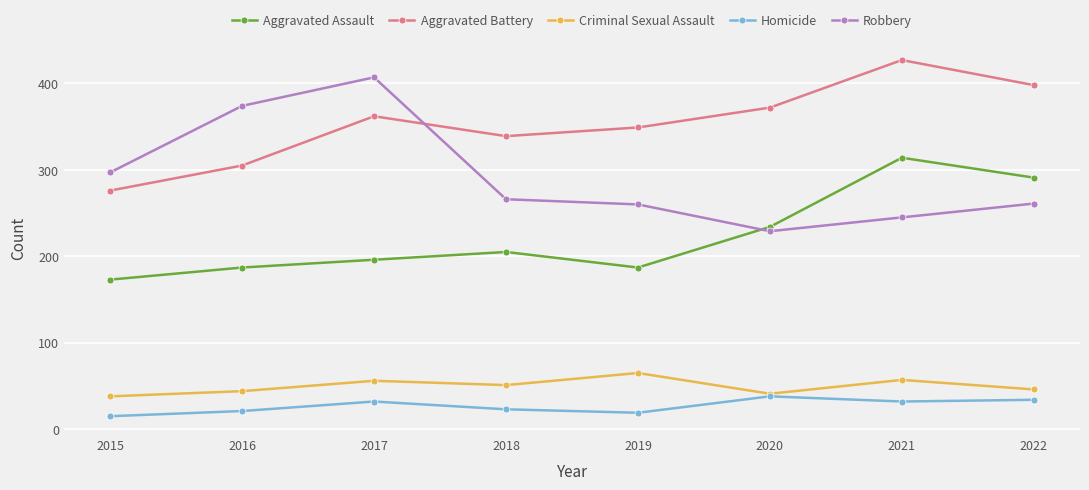

True or false: Criminal Sexual Assault and Aggravated Battery cross at least once.

False